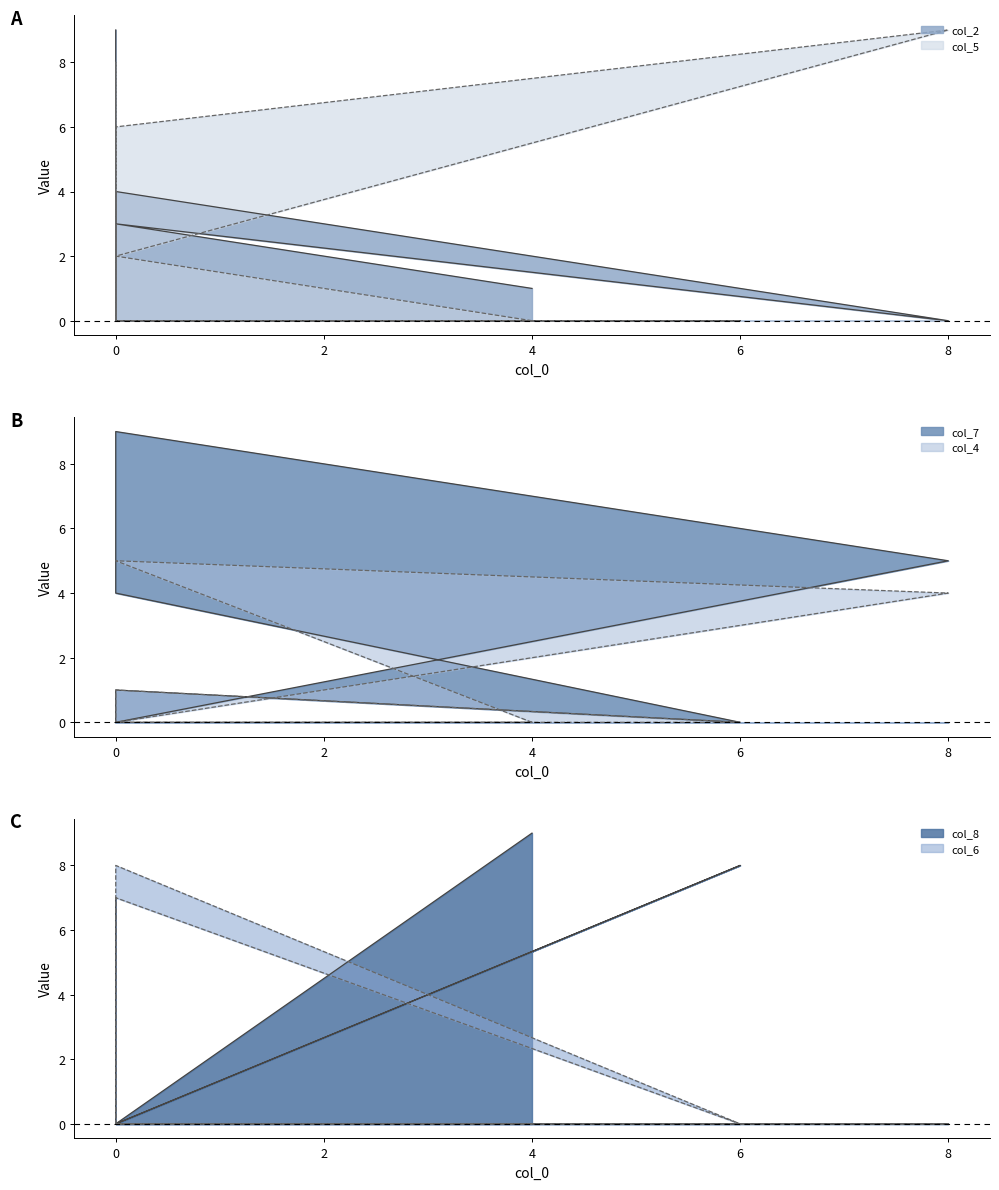

The value of col_4 at 0 is 0. True or false?

True